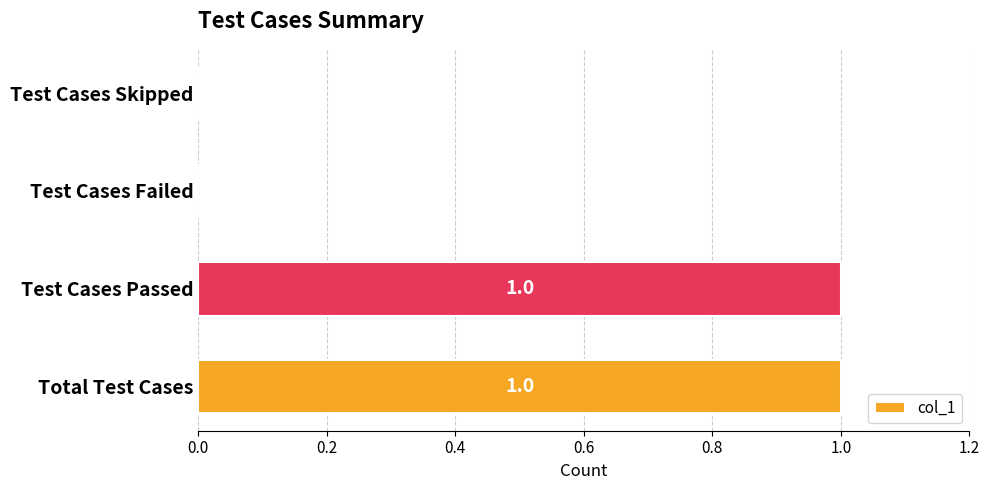

True or false: the data shows 0 at Test Cases Skipped.

True